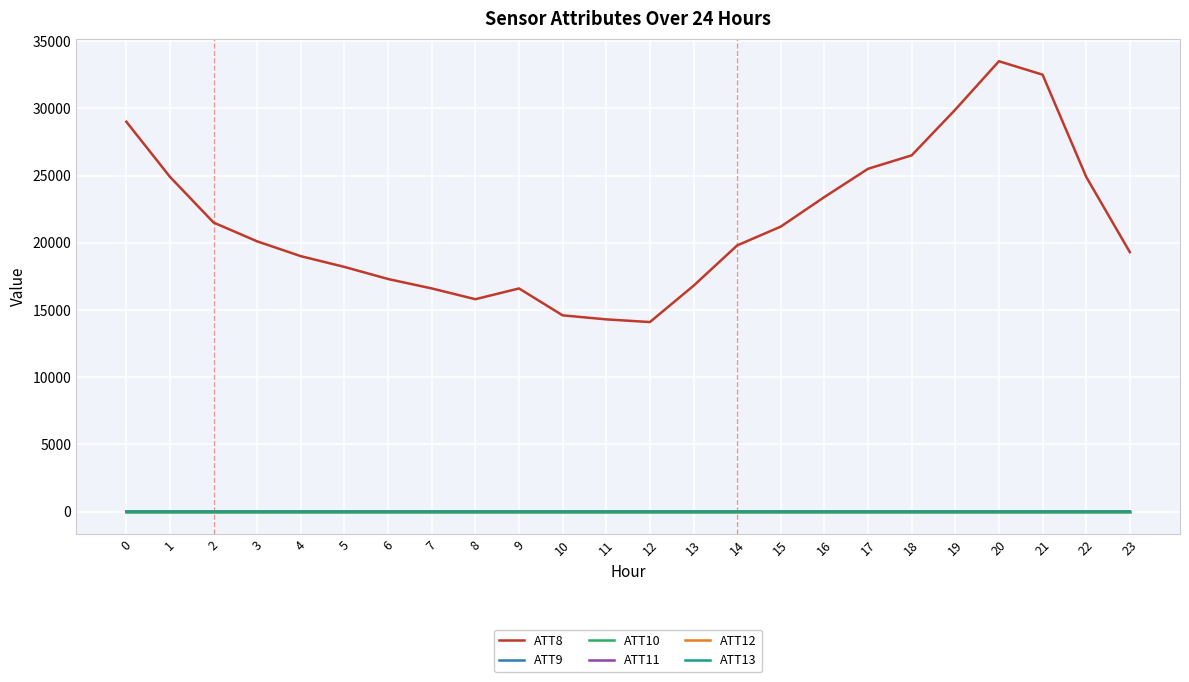

What is the maximum value shown in the chart?

33500.0